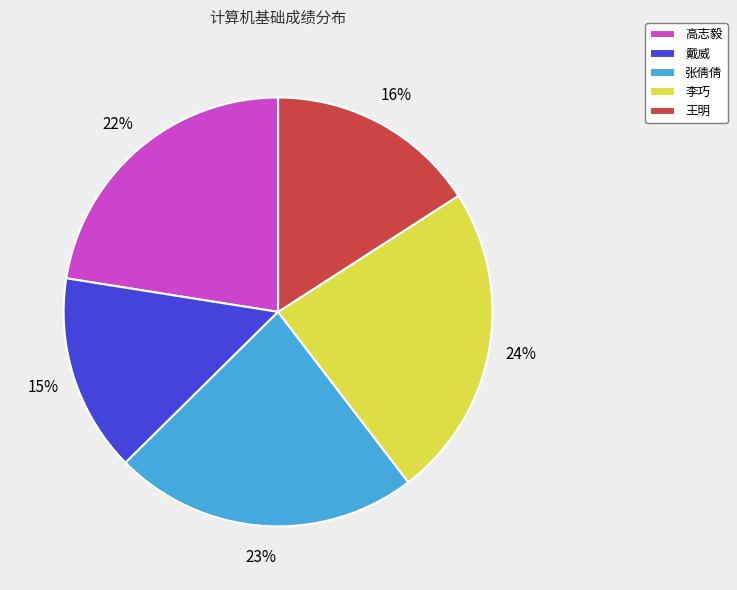

Is it true that 高志毅 is 22% of the pie?

True